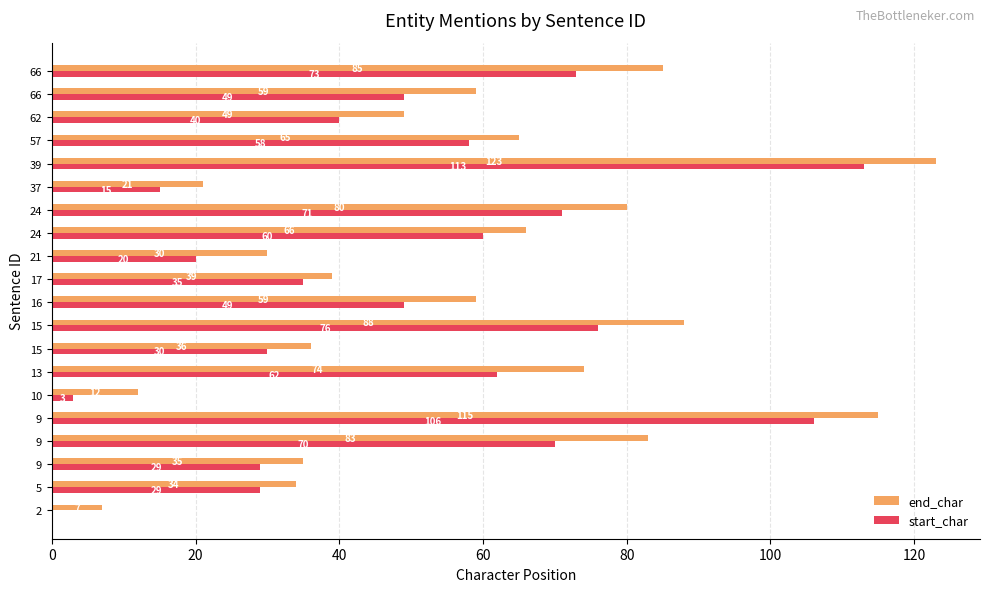

What is the difference between the maximum and minimum values in the start_char series?

113